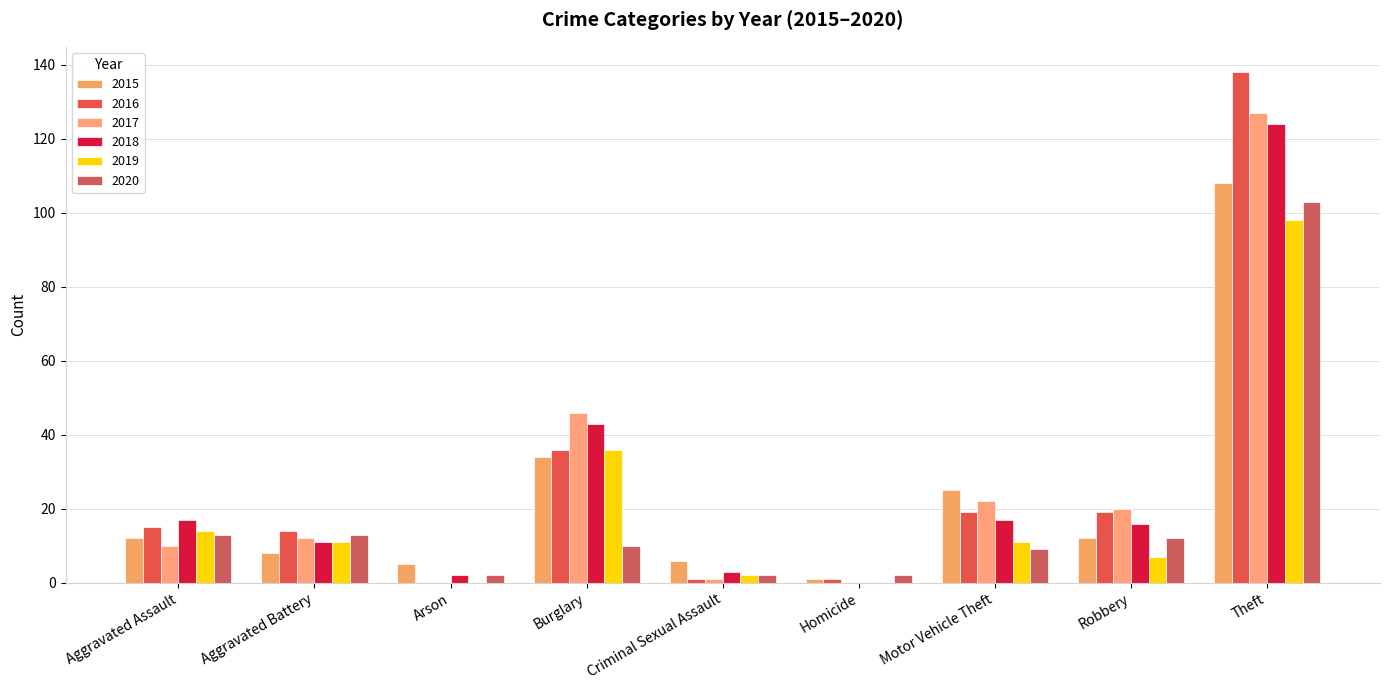

Between Criminal Sexual Assault and Robbery, which is larger?

Robbery